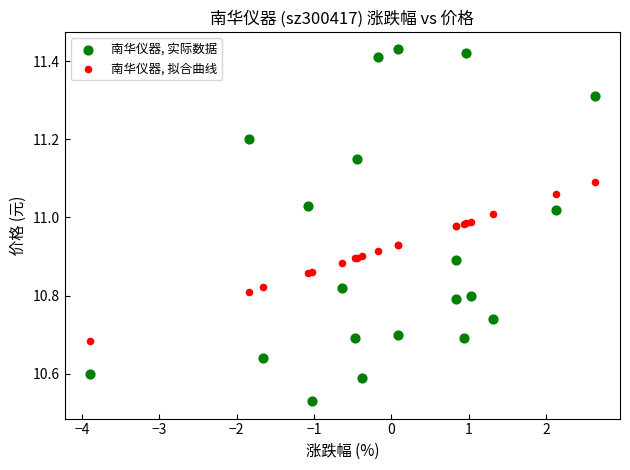

What are all the series names shown in the legend?

南华仪器, 实际数据, 南华仪器, 拟合曲线